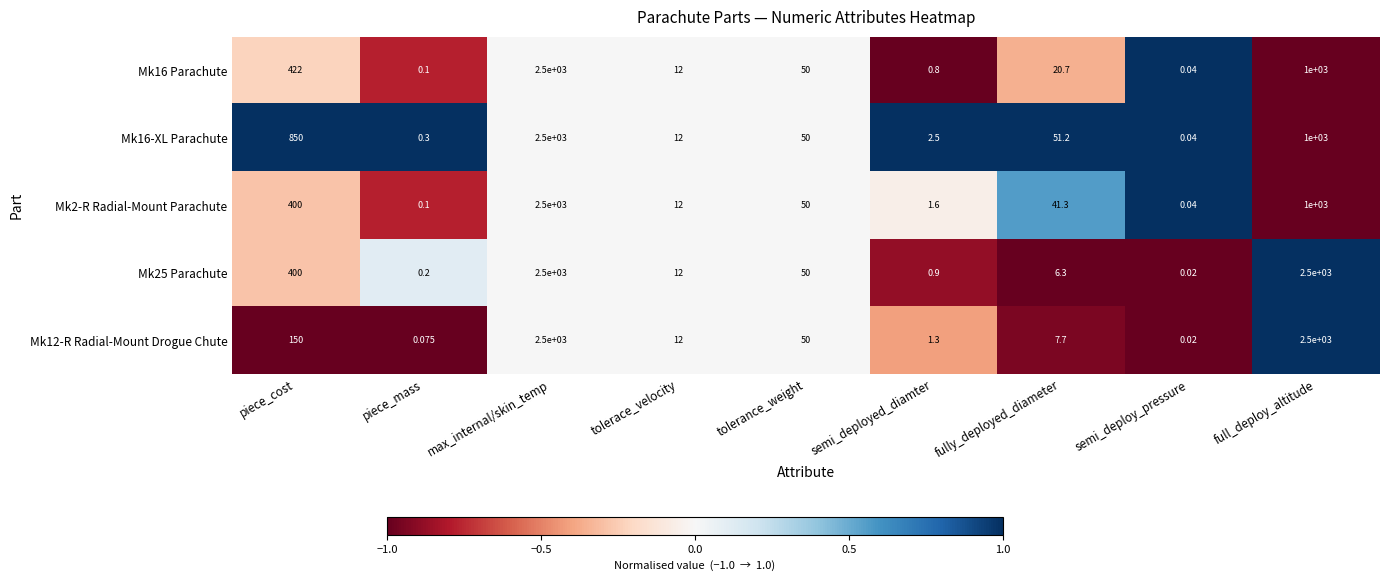

Which label corresponds to the smallest value in the chart?

semi_deploy_pressure